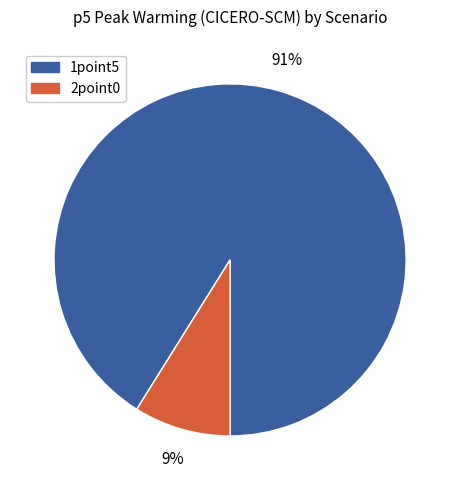

Count the number of slices in the pie.

2